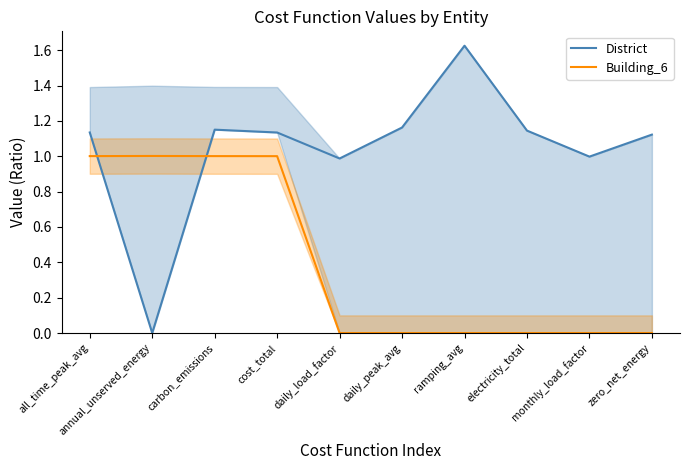

Between annual_unserved_energy and daily_peak_avg, which is larger?

daily_peak_avg